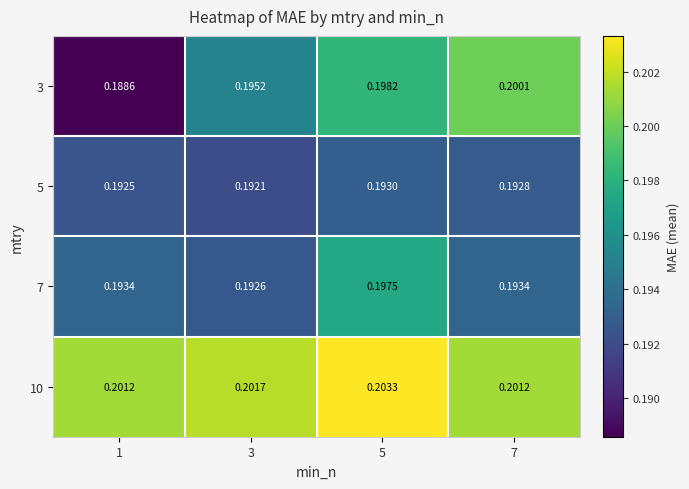

Is the value of 3 at 3 greater than the value of 5 at 1?

Yes